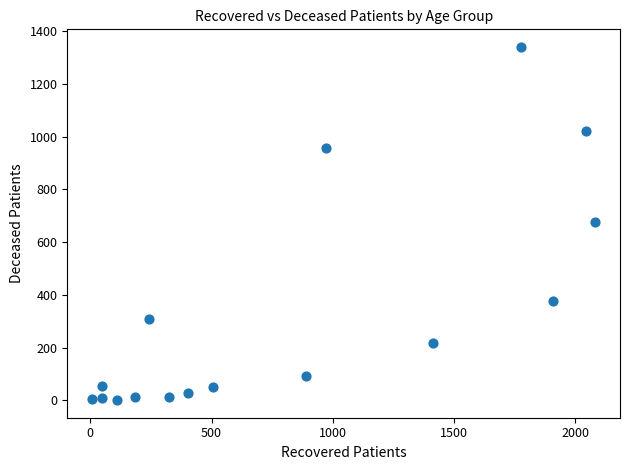

What is the range of X values (max minus min)?

2071